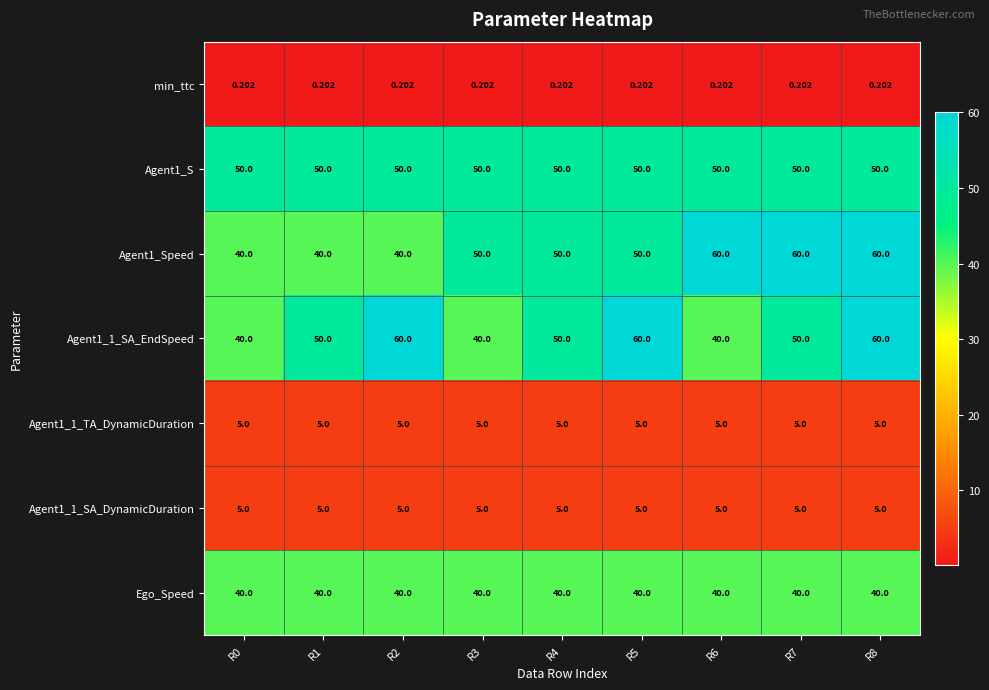

At how many categories does at least one series exceed 49?

9